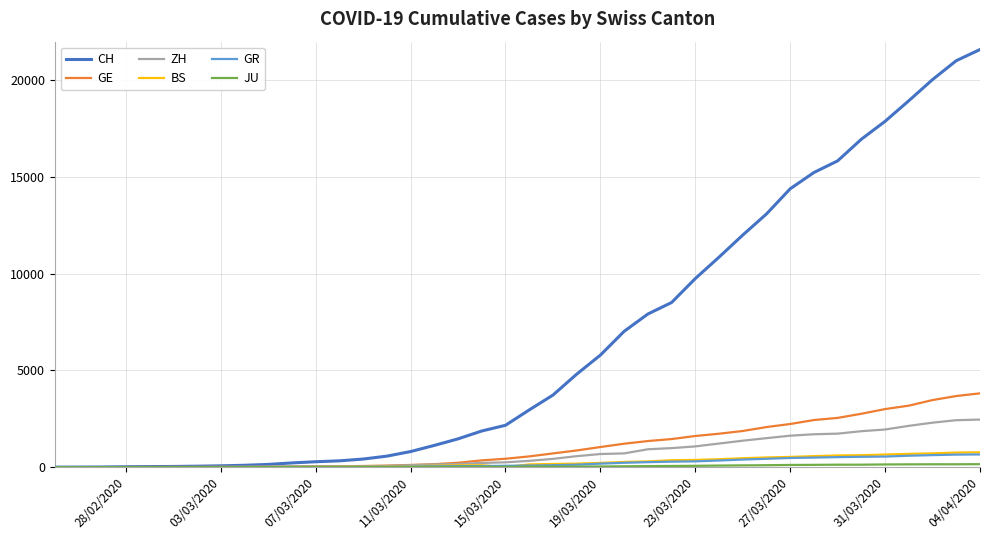

Which series has the largest total across all categories?

CH